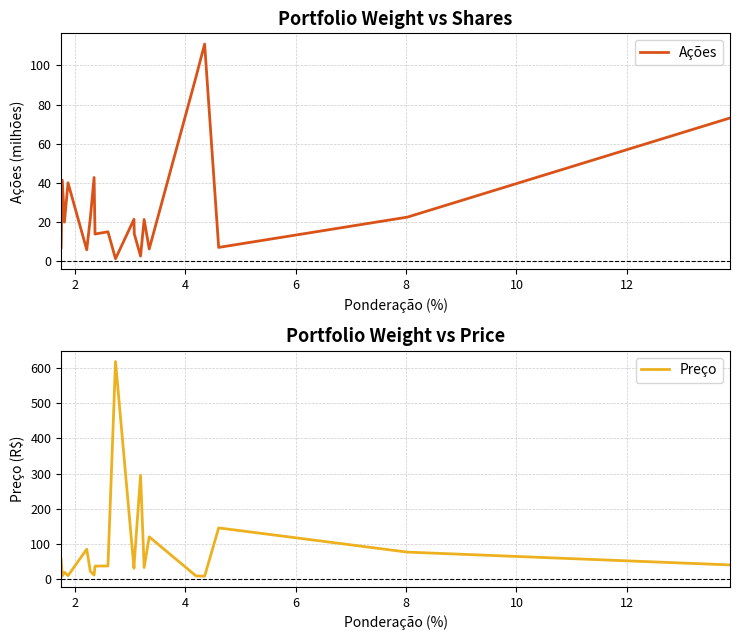

How many data points in Preço are less than 37?

9